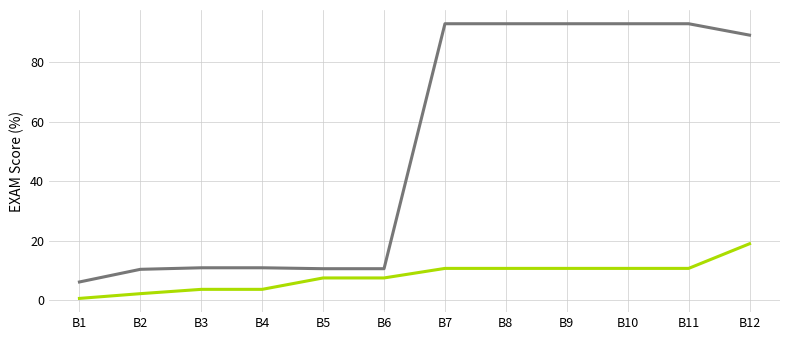

What is the total value across all series at B8?

103.5